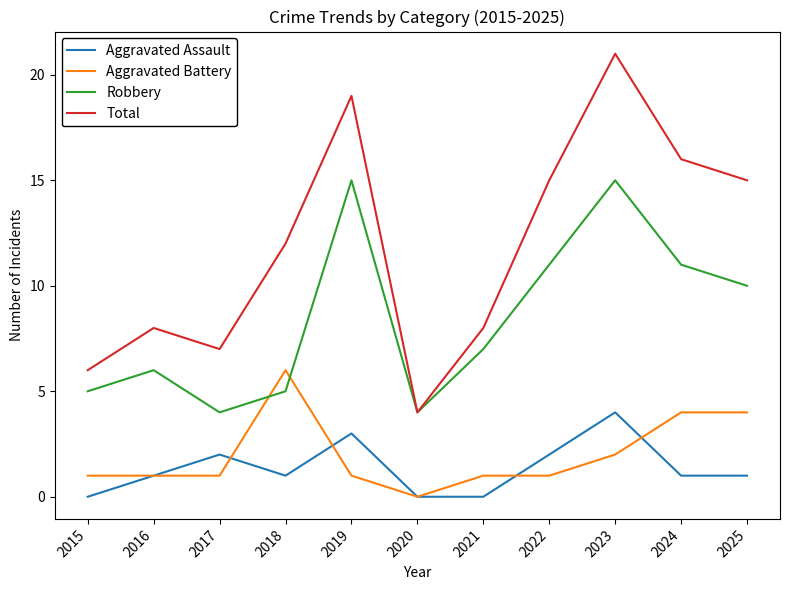

Is it true that Total equals 7 at 2017?

True